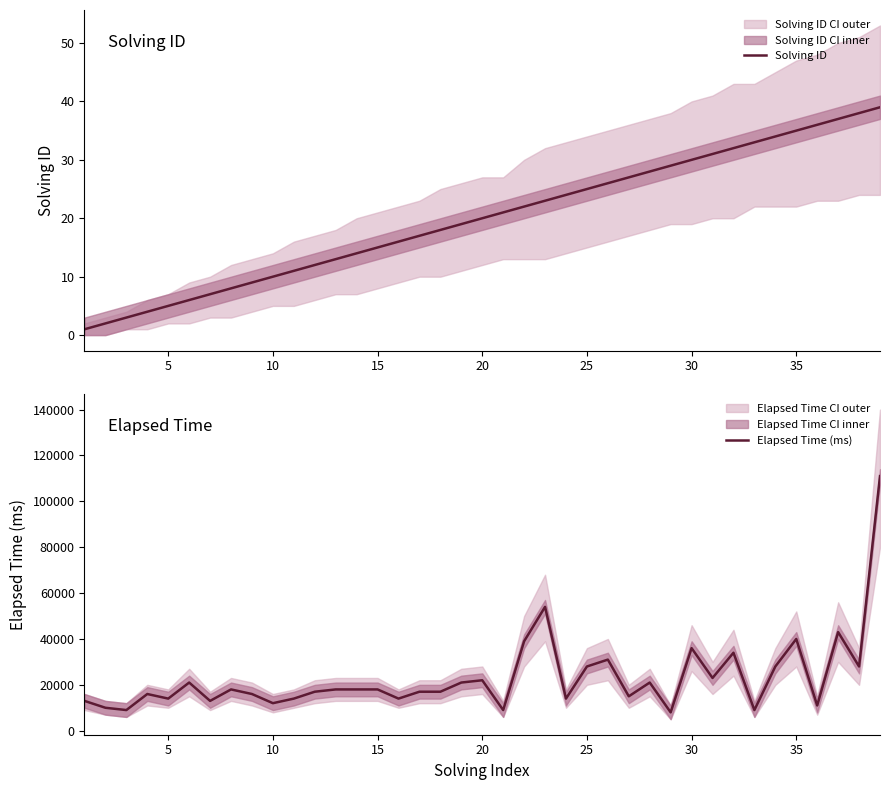

What is the lowest value of the Elapsed Time (ms) series?

8000